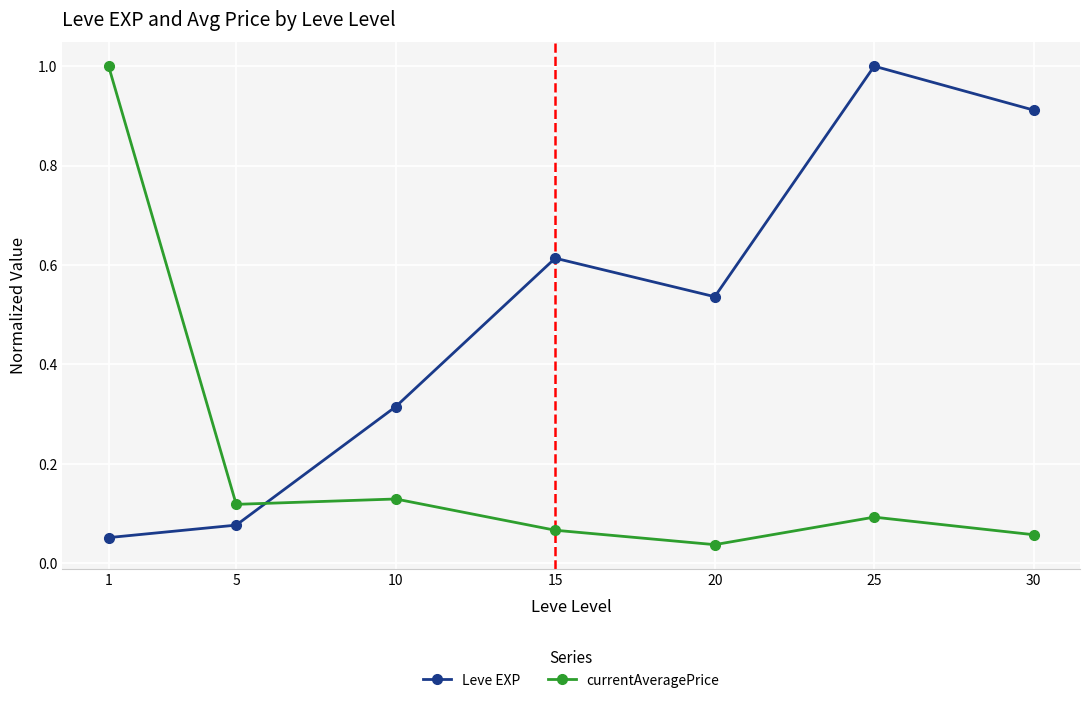

List the labels in order of Leve EXP value, smallest first.

1, 5, 10, 20, 15, 30, 25